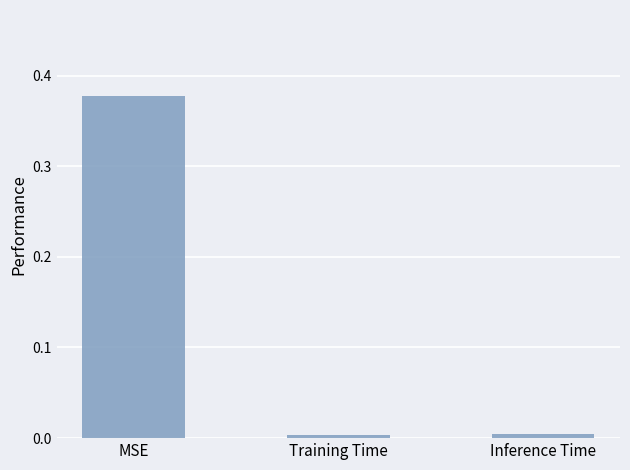

Is it true that the value at Training Time is 0.0?

True